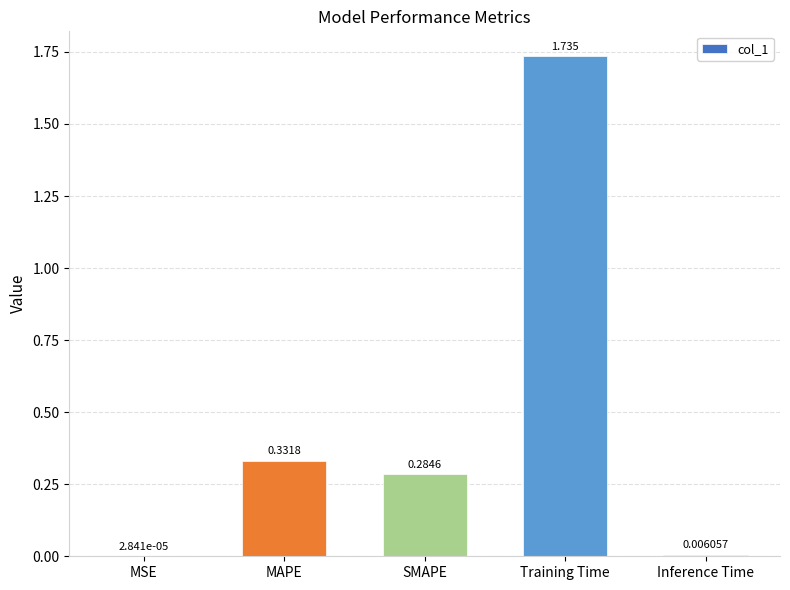

Between SMAPE and MSE, which is larger?

SMAPE